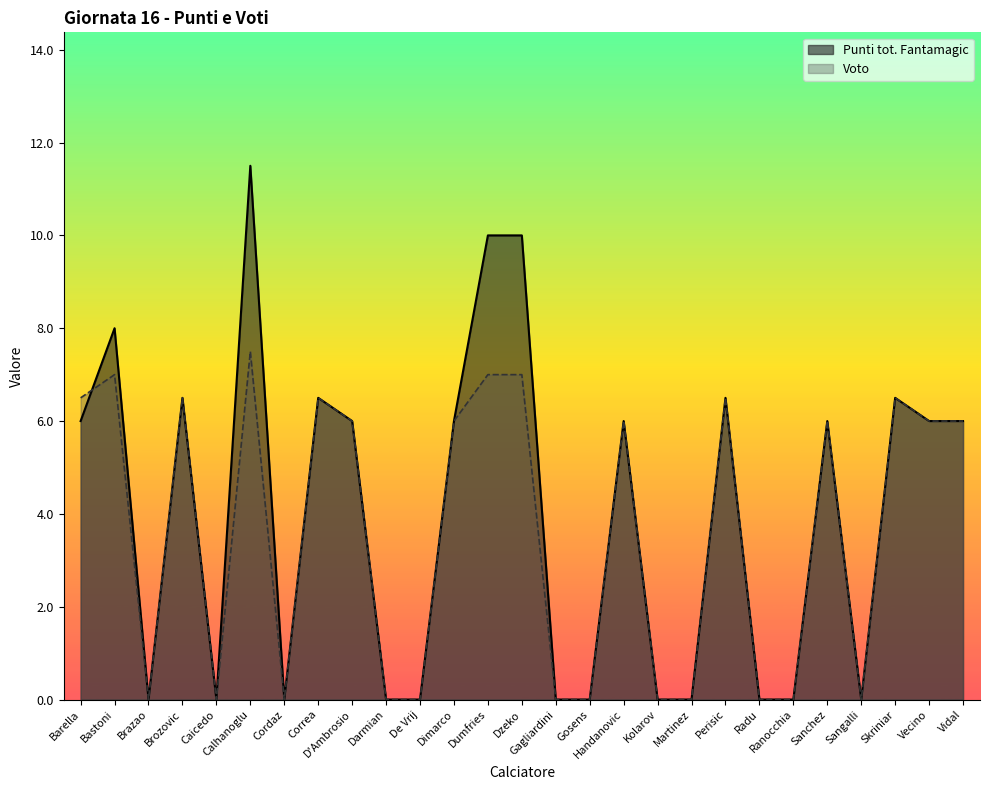

Where is Punti tot. Fantamagic nearest to the value 5?

Barella